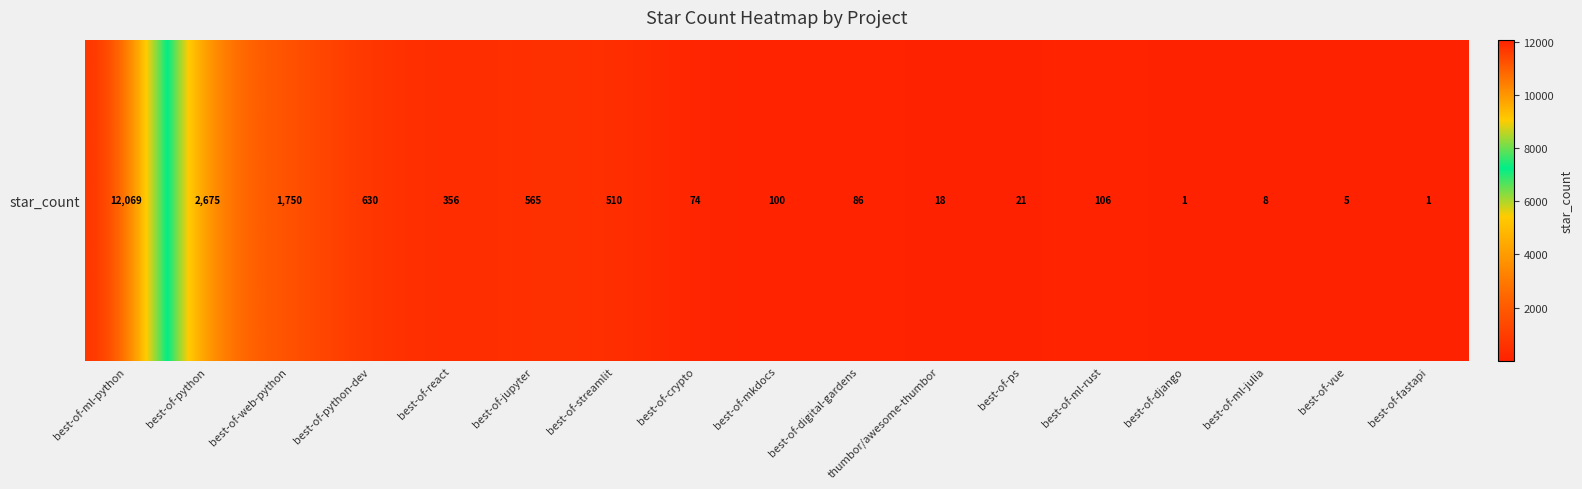

What is the average value?

1116